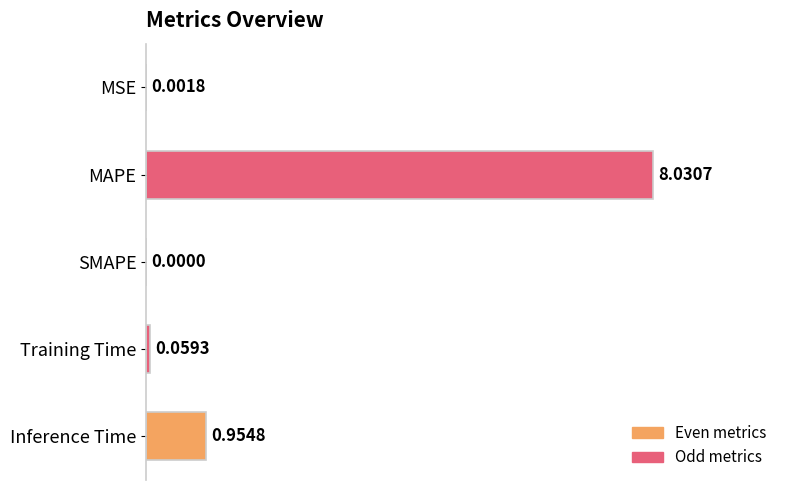

Which has a higher value, Training Time or SMAPE?

Training Time